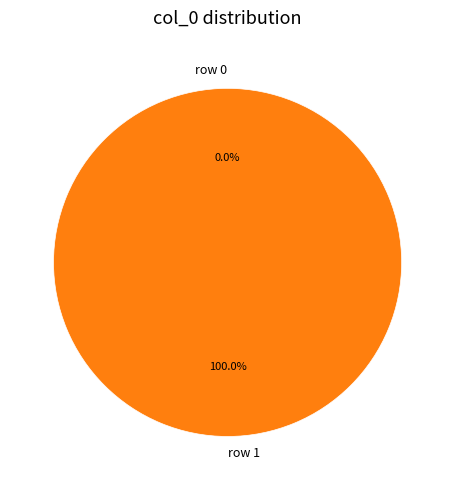

Combined, do row 0 and row 1 account for over 50%?

Yes